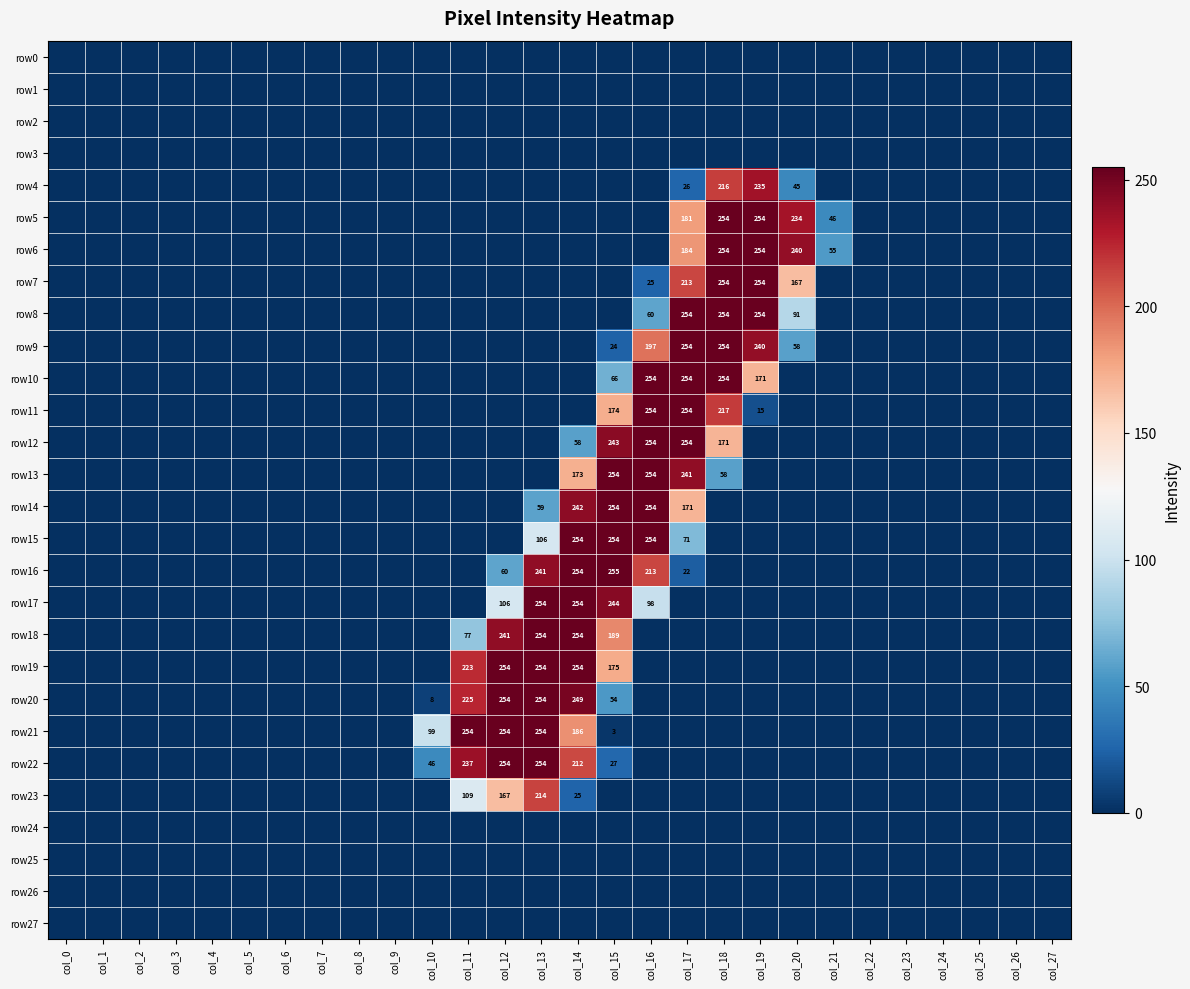

How many data points in row14 are above 0?

5